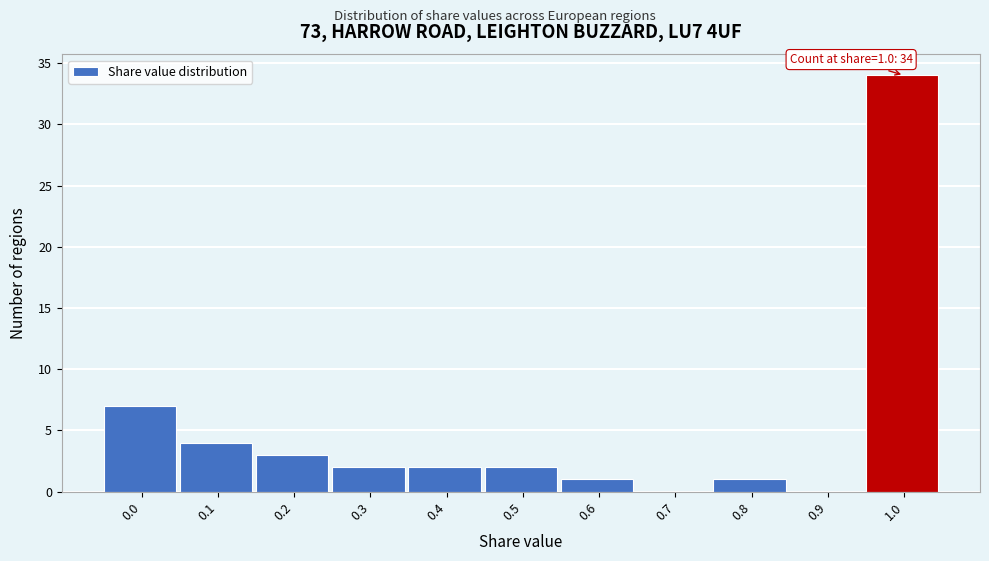

Reading left to right, what are all the values shown in this chart?

0.0=7	0.1=4	0.2=3	0.3=2	0.4=2	0.5=2	0.6=1	0.7=0	0.8=1	0.9=0	1.0=34